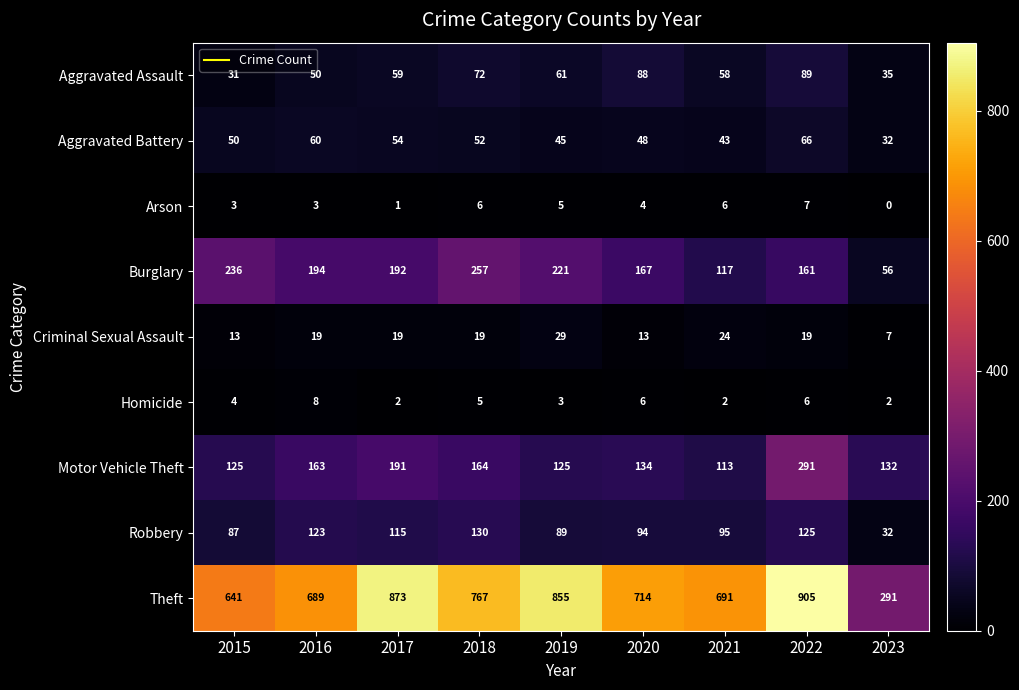

At which label does Robbery first exceed 95?

2016